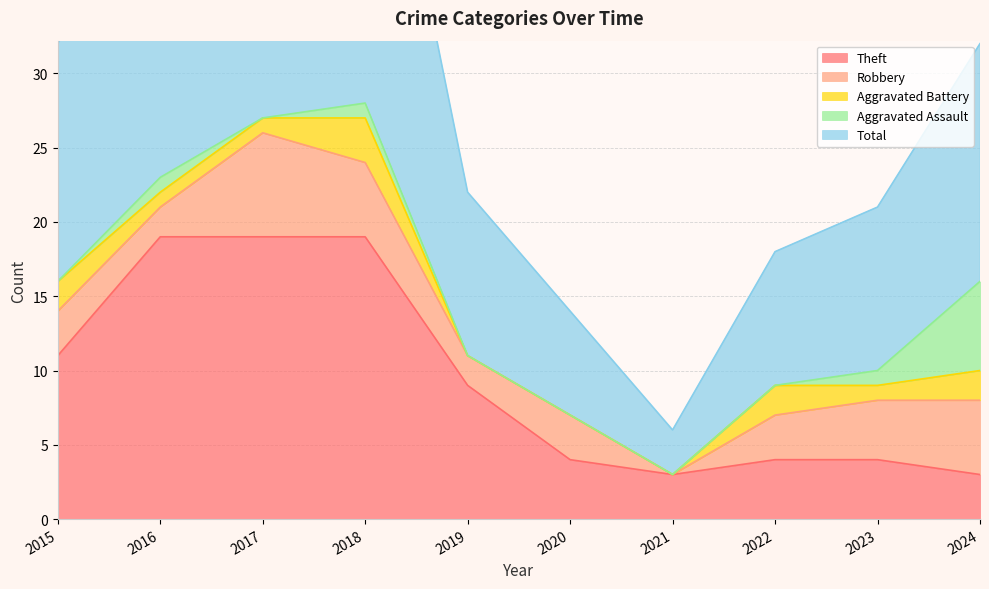

List the labels in order of Aggravated Battery value, smallest first.

2019, 2020, 2021, 2016, 2017, 2023, 2015, 2022, 2024, 2018